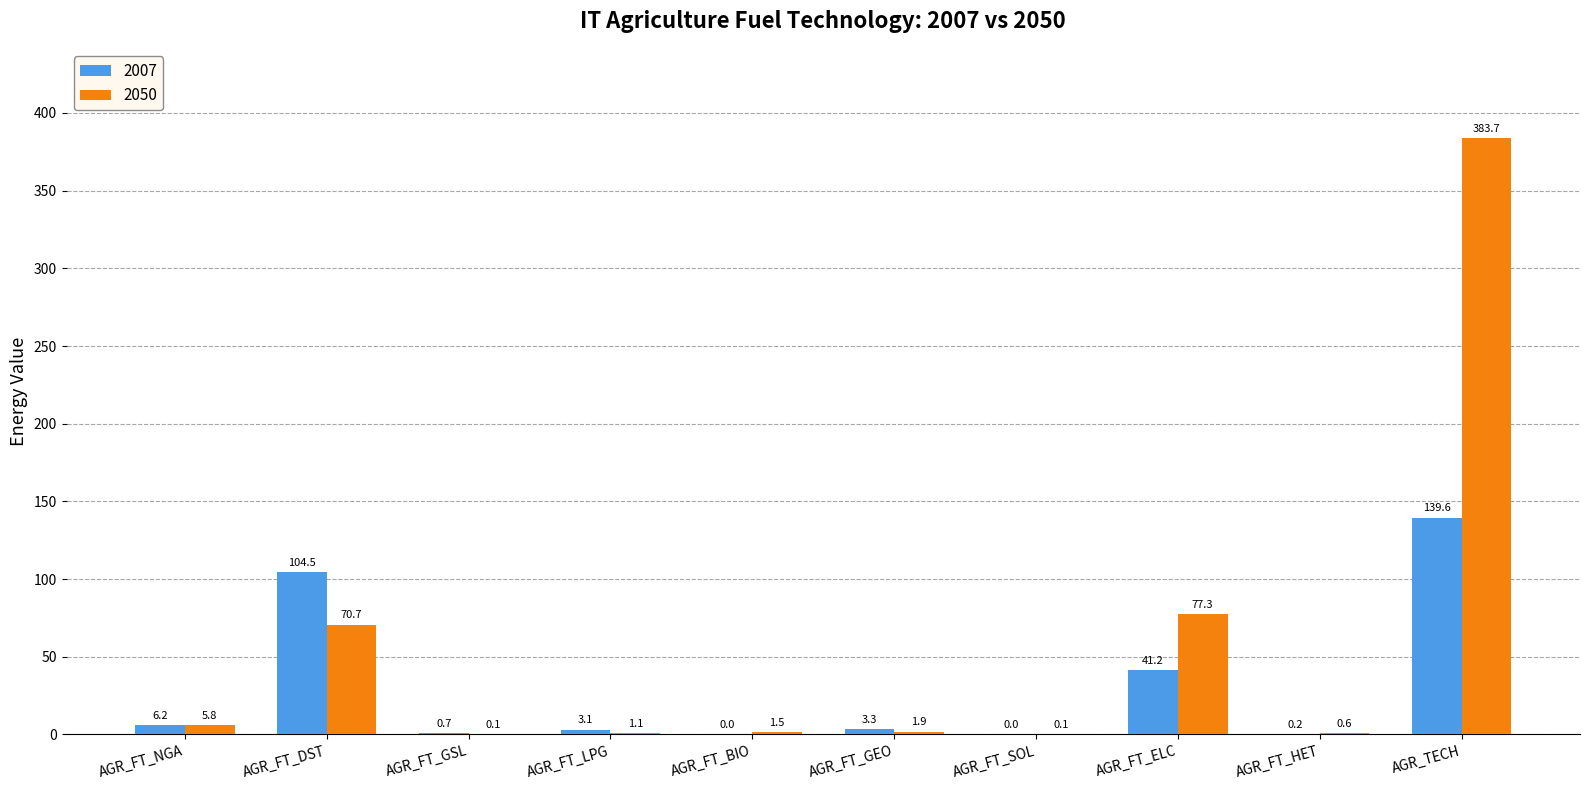

How many data points does each series have?

10